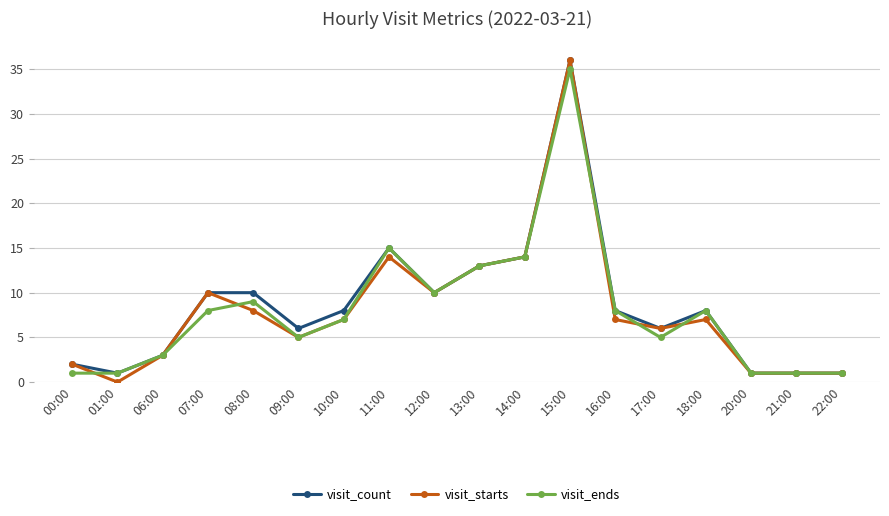

Does the chart display data point markers on the line(s)?

Yes